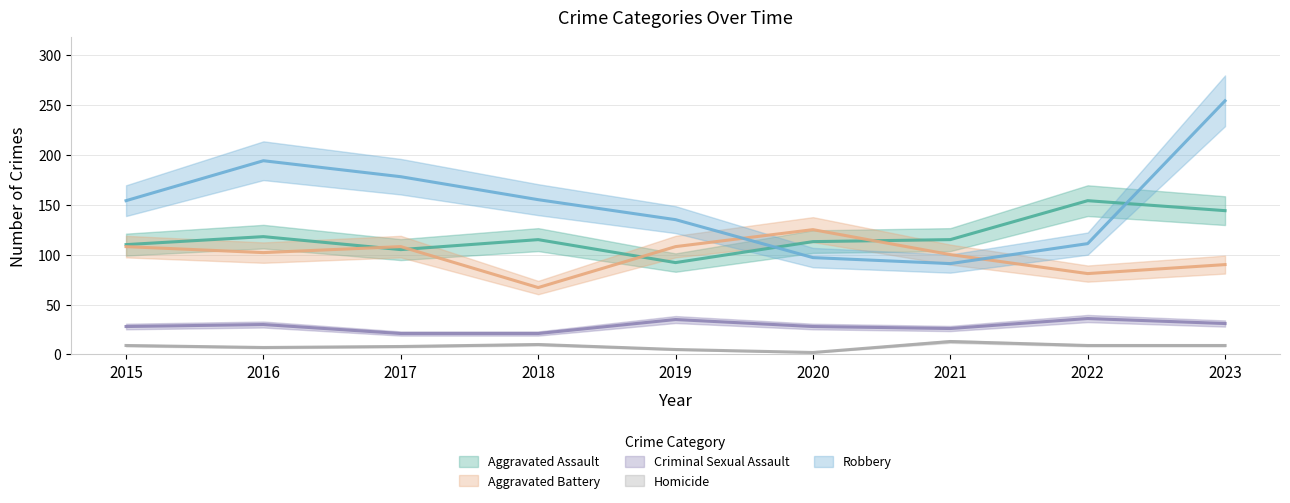

Is it true that Aggravated Assault equals 115 at 2018?

True